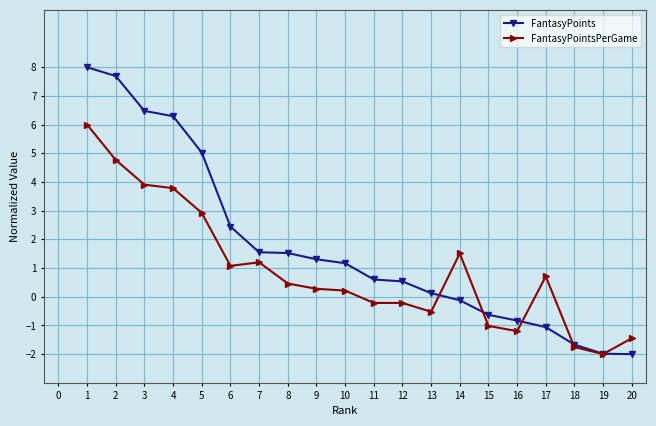

What are all the series names shown in the legend?

FantasyPoints, FantasyPointsPerGame